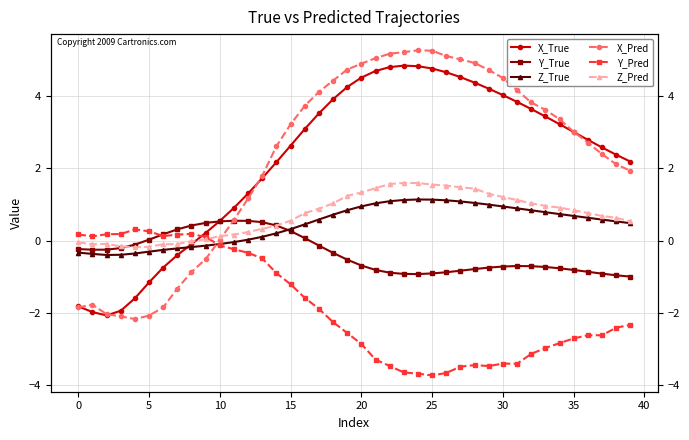

Is the value of Z_Pred at 40 greater than the value of Y_Pred at 37?

Yes